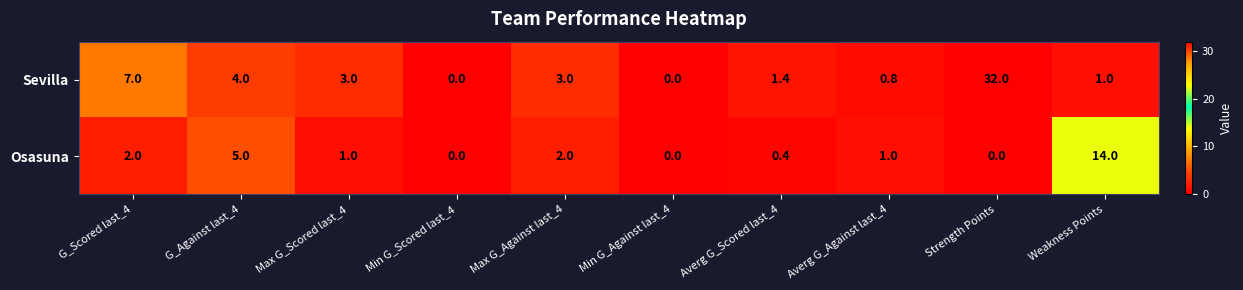

Which category has the highest value in the Osasuna series?

Weakness Points